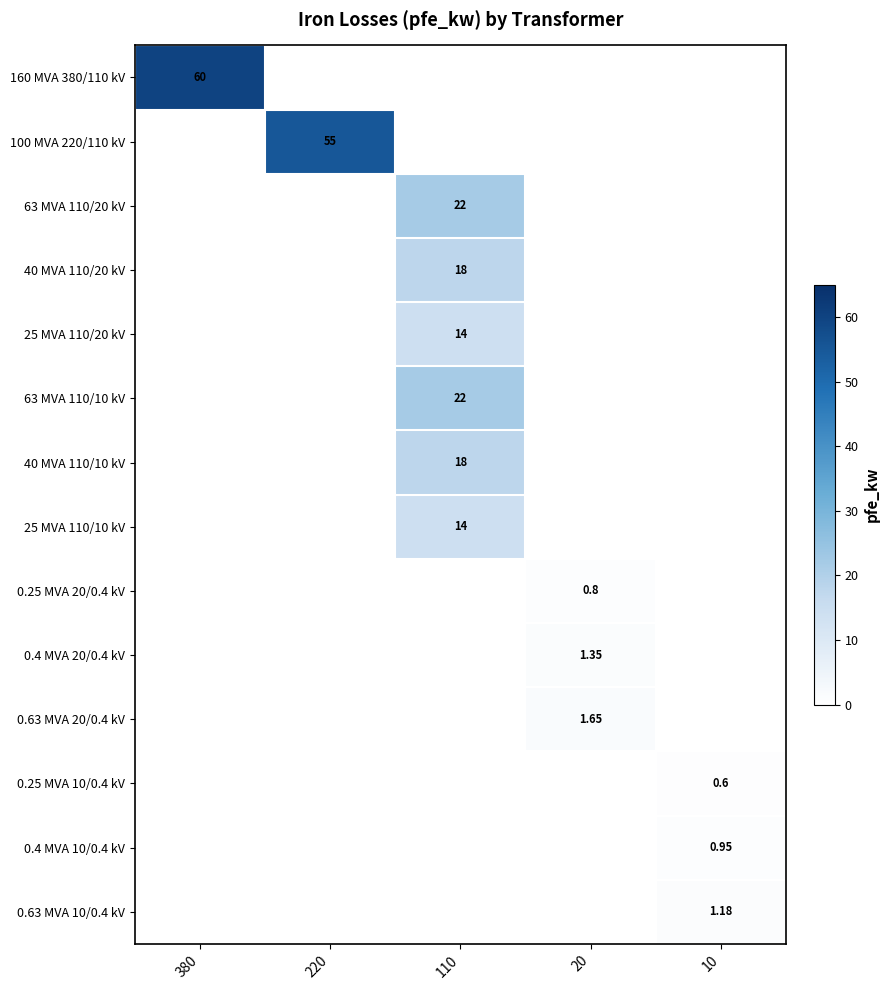

Is it true that 100 MVA 220/110 kV equals 98.5 at 220?

False